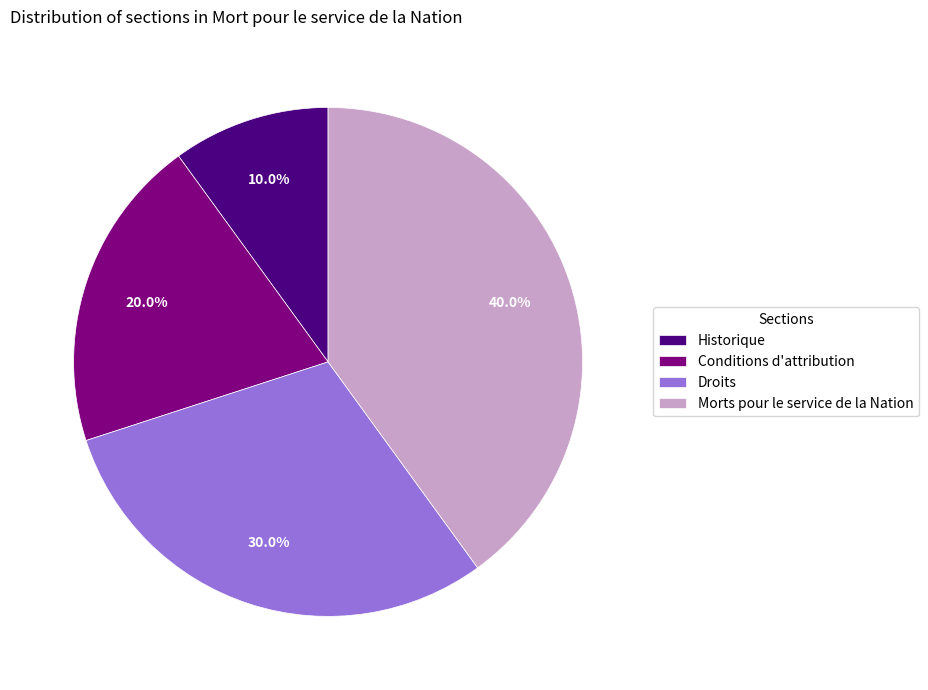

To the nearest percent, what percentage of the pie is Historique?

10%